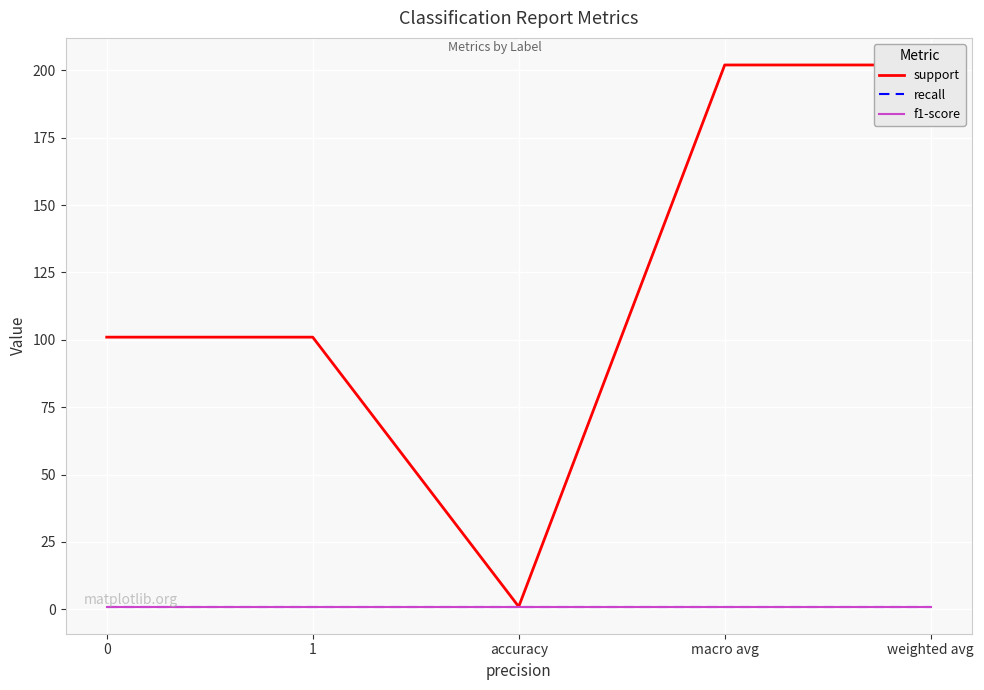

Between 1 and accuracy, which is larger?

1